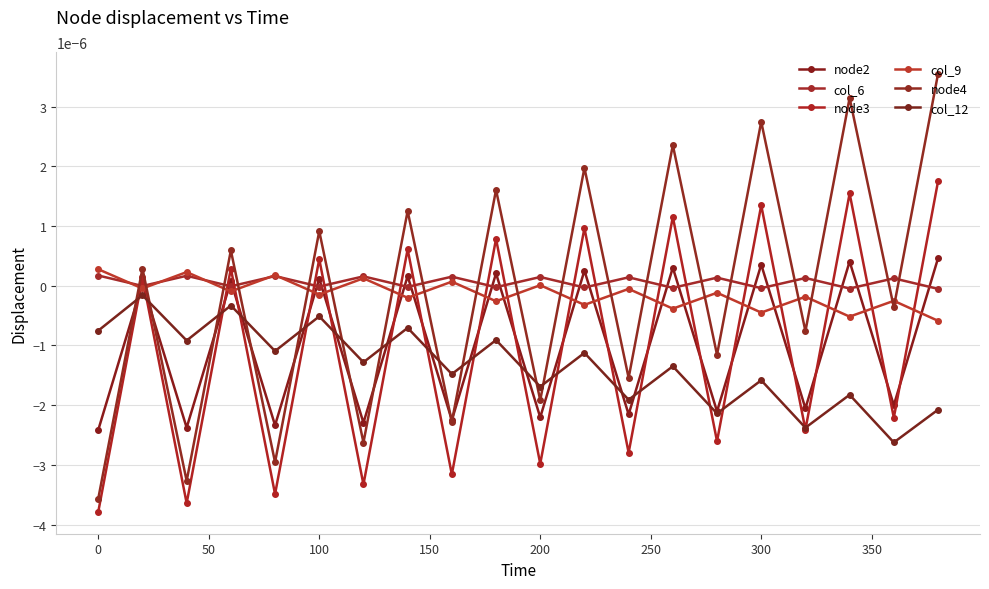

List the series in order of their peak value, highest first.

node4, node3, node2, col_9, col_6, col_12